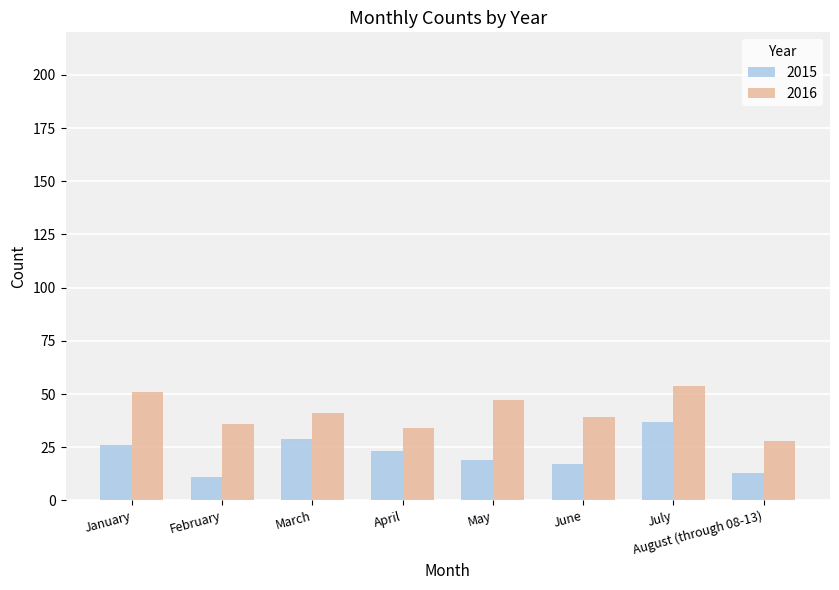

What position from the left is March?

3